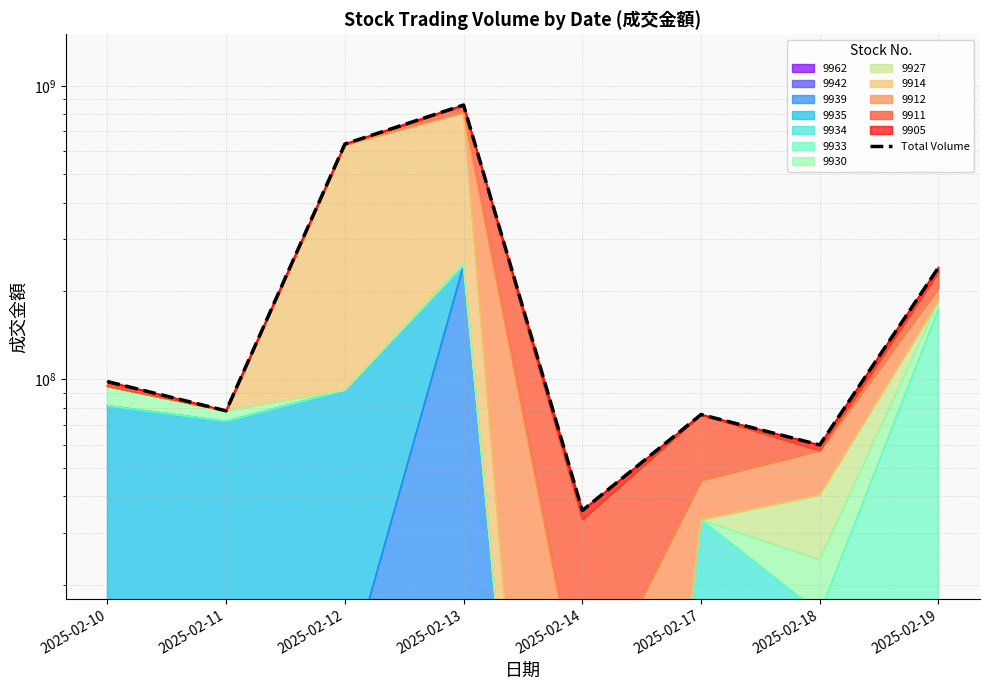

List the labels in order of value, largest first.

2025-02-13, 2025-02-12, 2025-02-19, 2025-02-10, 2025-02-11, 2025-02-17, 2025-02-18, 2025-02-14